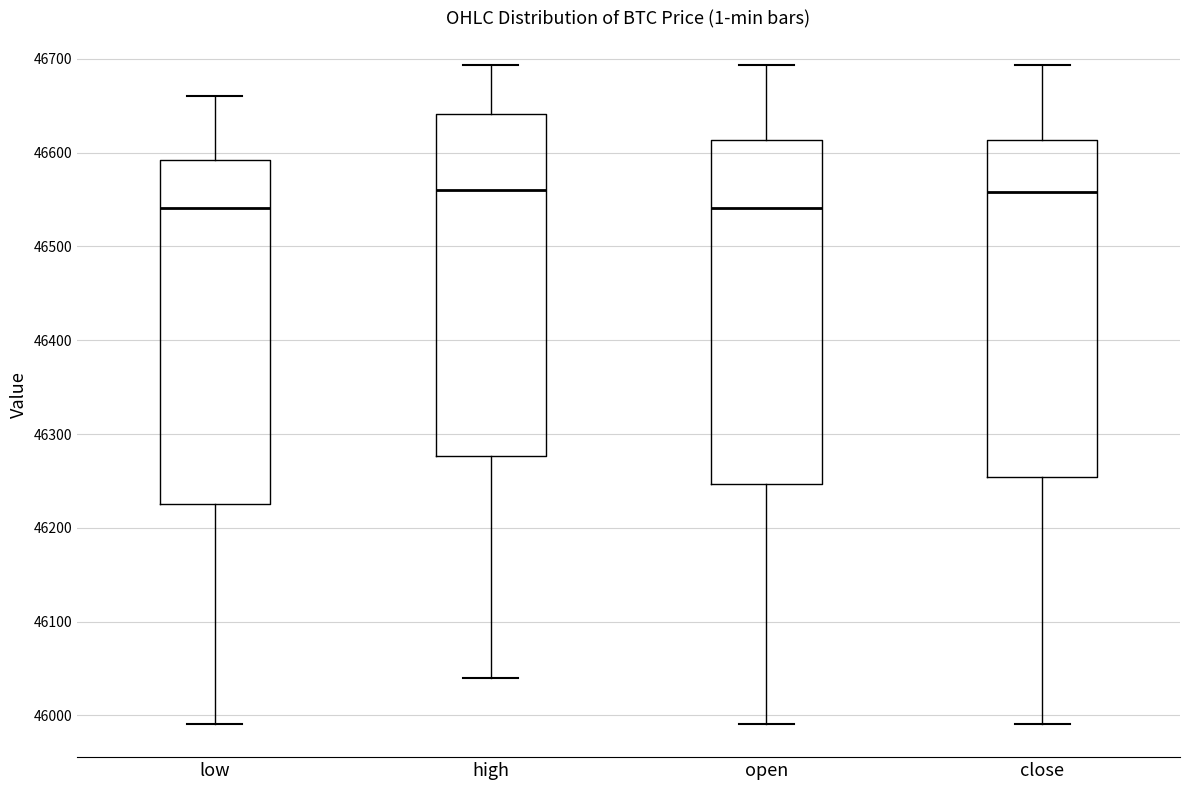

Reading left to right, read every box against the y-axis: the position of its median line, the range the box covers, and the ends of its whiskers. The values are not printed on the chart, so give them approximately, as read against the axis.

low: median 46540, box 46230 to 46590, whiskers 45990 to 46660
high: median 46560, box 46280 to 46640, whiskers 46040 to 46690
open: median 46540, box 46250 to 46610, whiskers 45990 to 46690
close: median 46560, box 46250 to 46610, whiskers 45990 to 46690